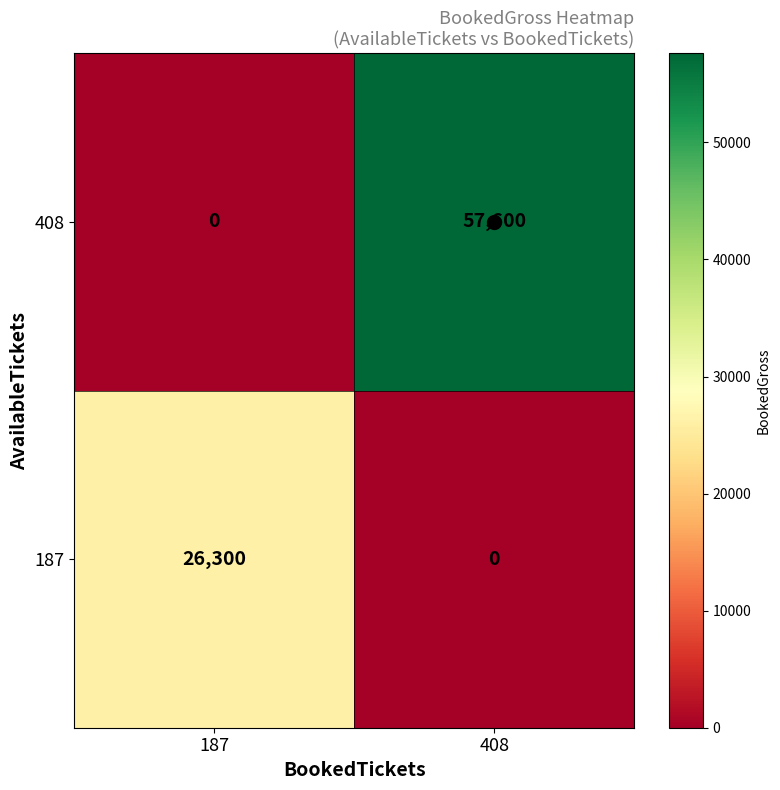

Is it true that 408 equals 23685 at 187?

False